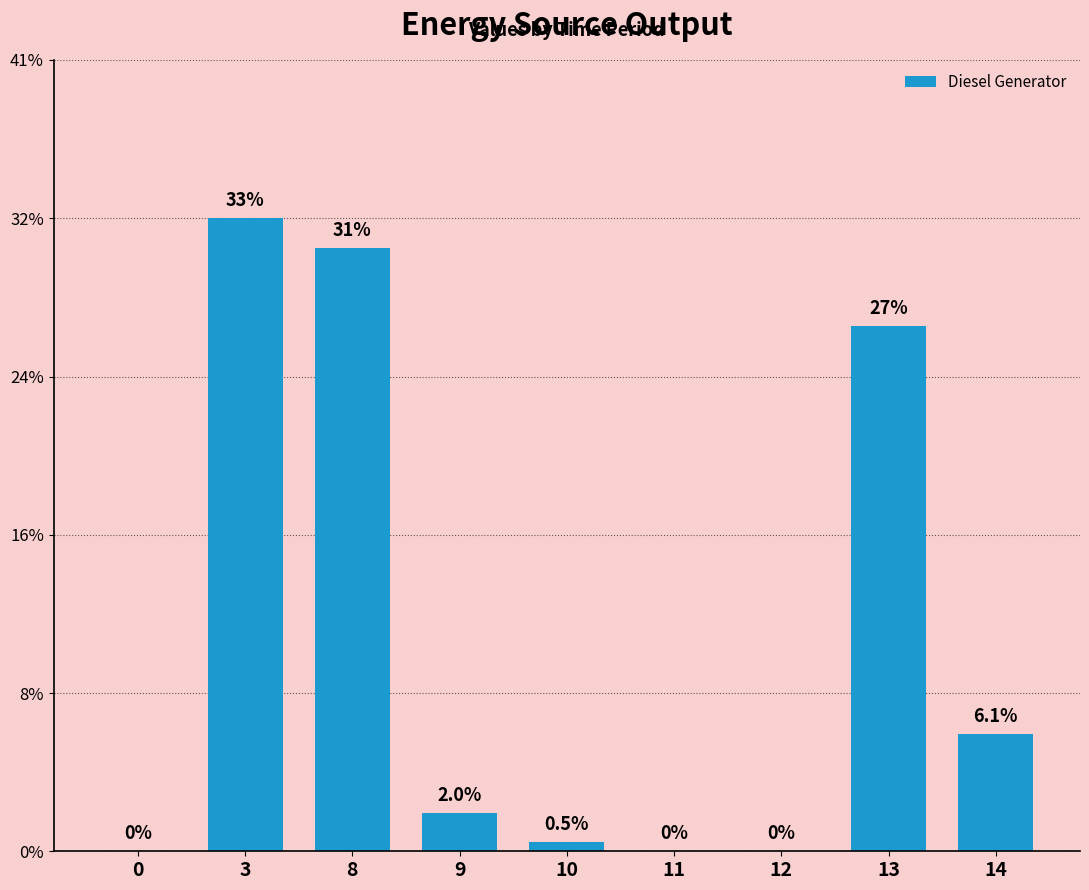

At which category does the chart reach its peak across all series?

3